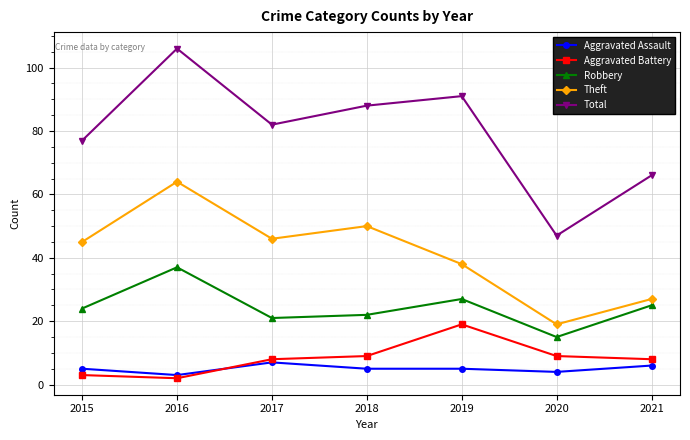

At which category does the chart reach its peak across all series?

2016